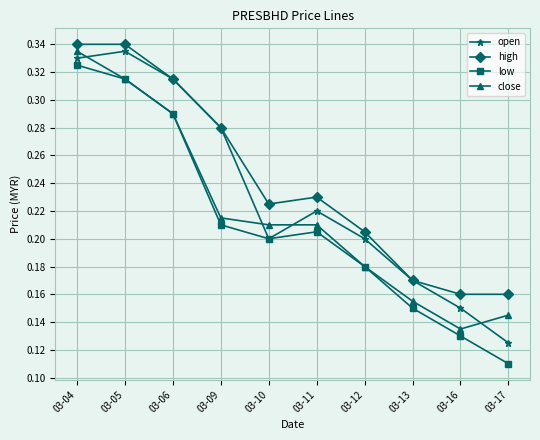

True or false: low and high intersect in this chart.

False